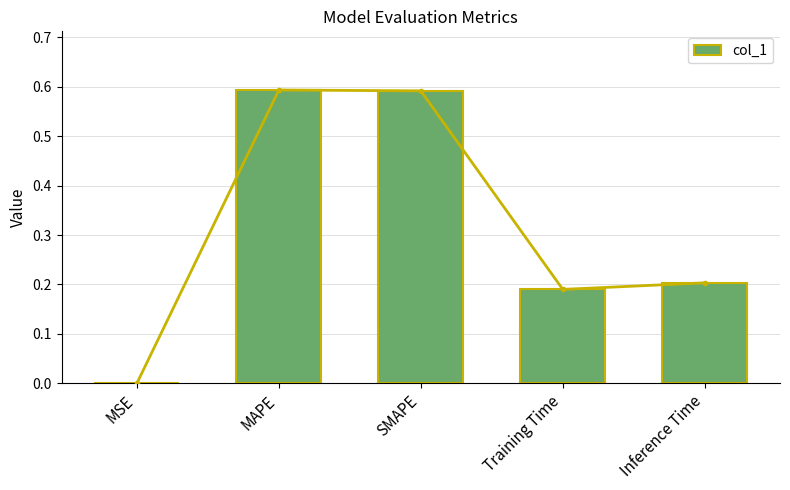

How many bars are there in total?

5